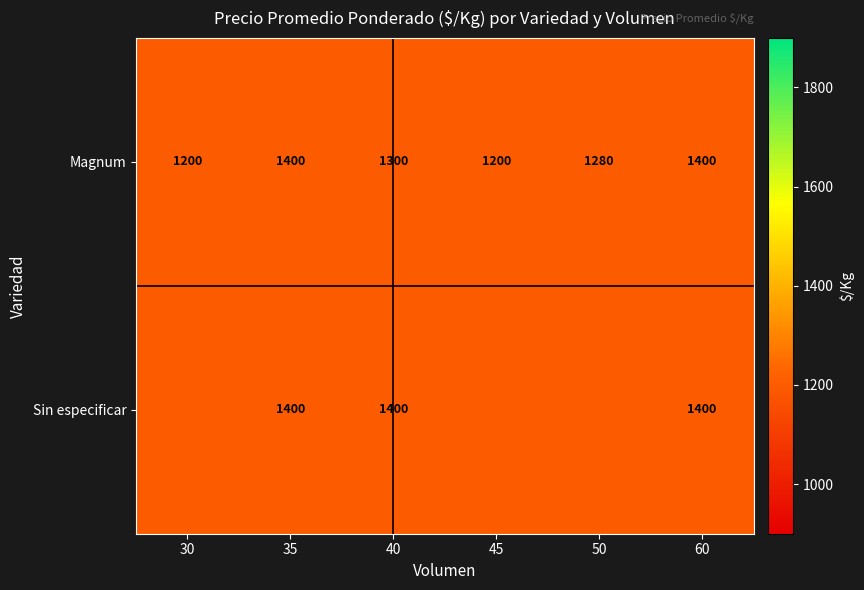

What is the total value across all series at 60?

2800.0